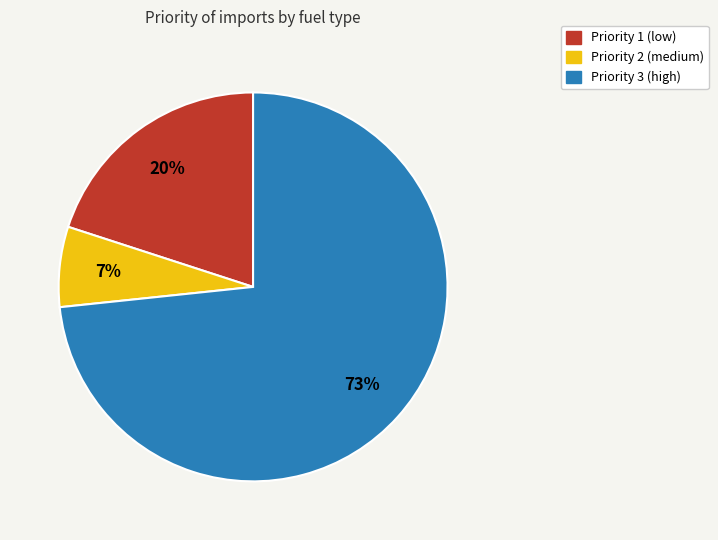

How many segments does this pie chart have?

3